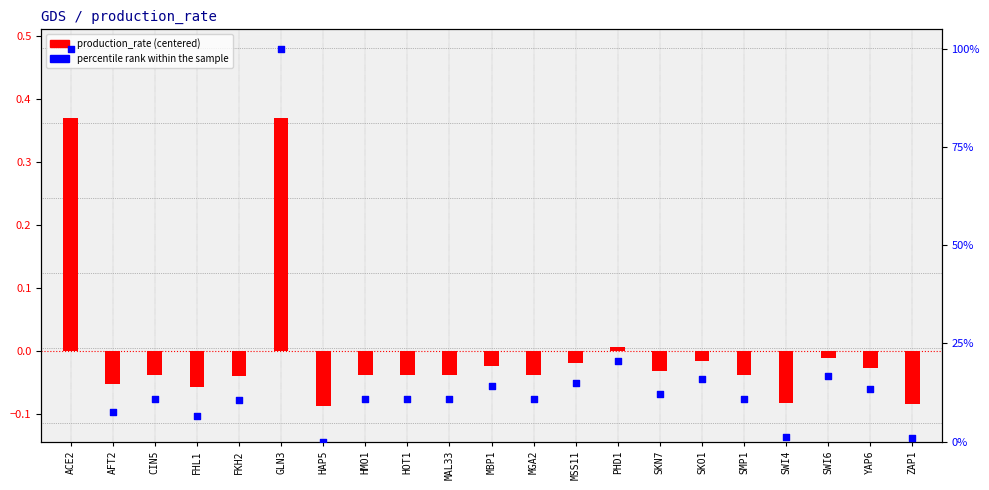

Which series has the widest spread of Y values?

percentile rank within the sample